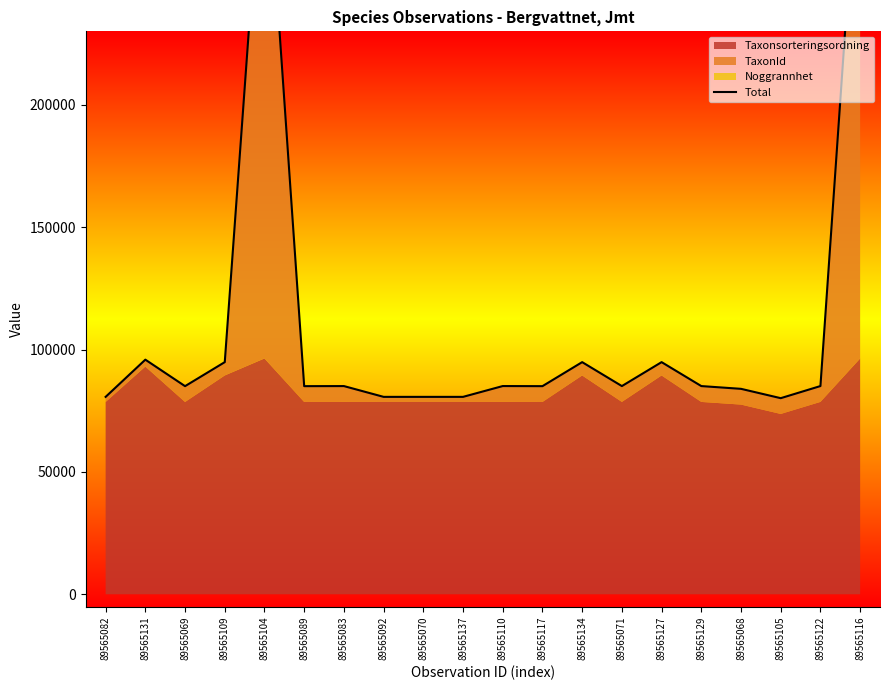

What is the difference between the maximum and second lowest values?

237655